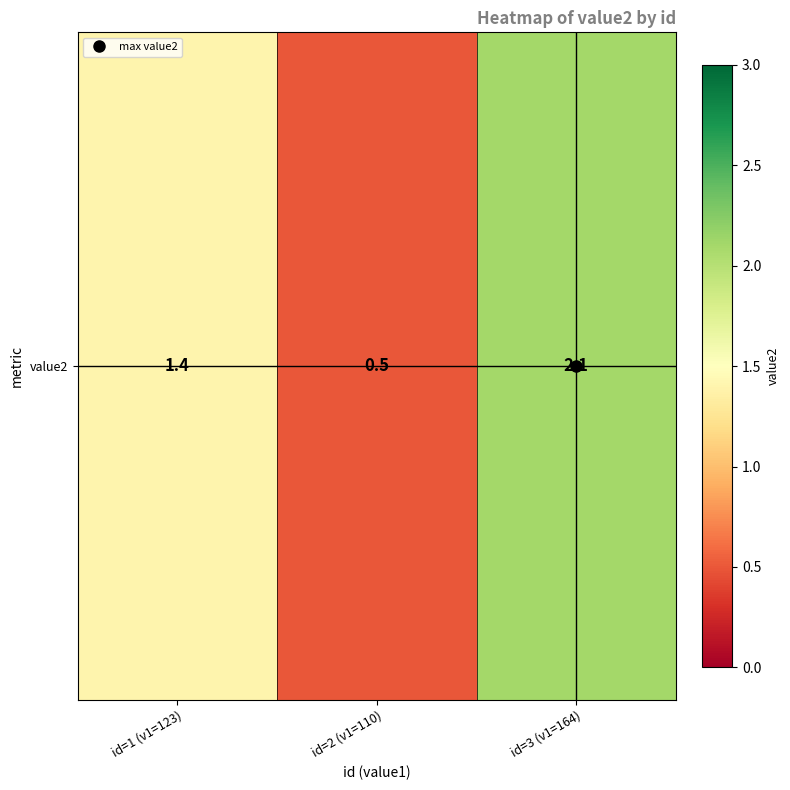

What is the difference between the values at id=3 (v1=164) and id=1 (v1=123)?

0.7